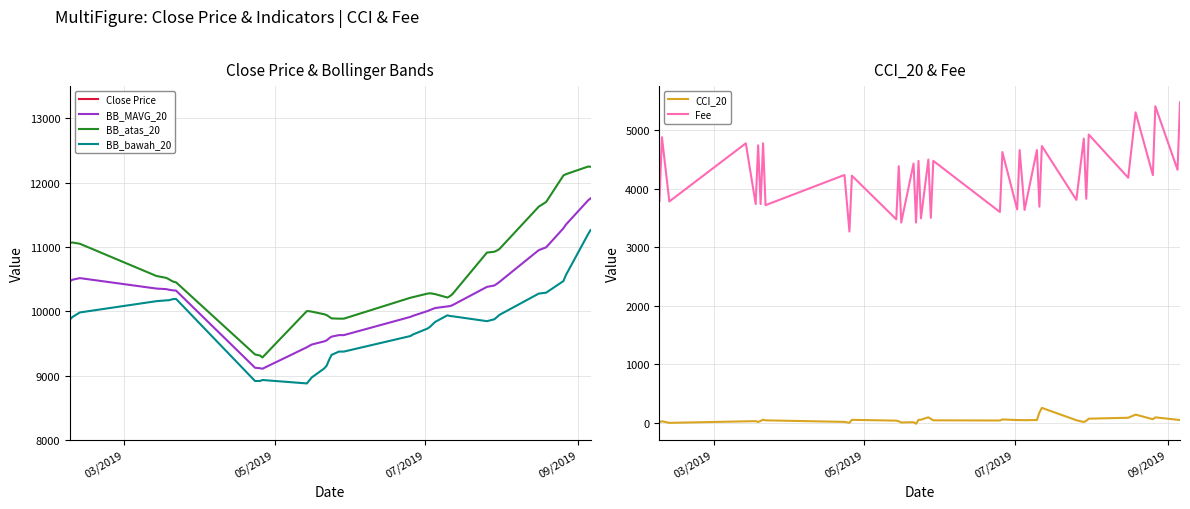

What are all the series names shown in the legend?

Close Price, BB_MAVG_20, BB_atas_20, BB_bawah_20, CCI_20, Fee